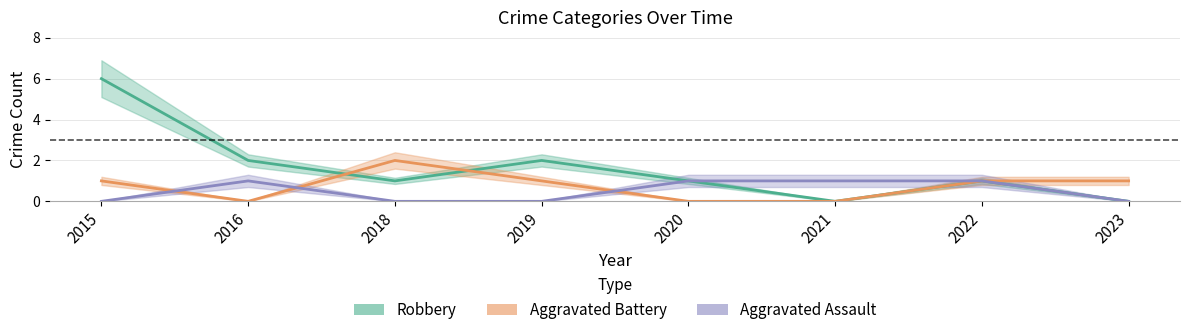

Reading left to right, extract all data points from this chart.

Robbery: 6	2	1	2	1	0	1	0
Aggravated Battery: 1	0	2	1	0	0	1	1
Aggravated Assault: 0	1	0	0	1	1	1	0